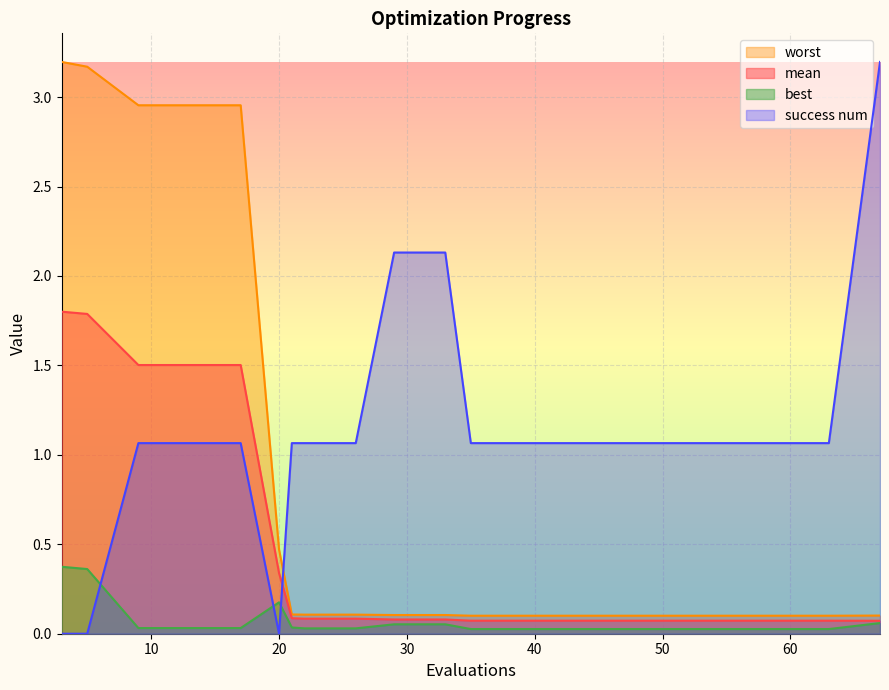

Is the value of best at 17 greater than the value of success num at 3?

Yes